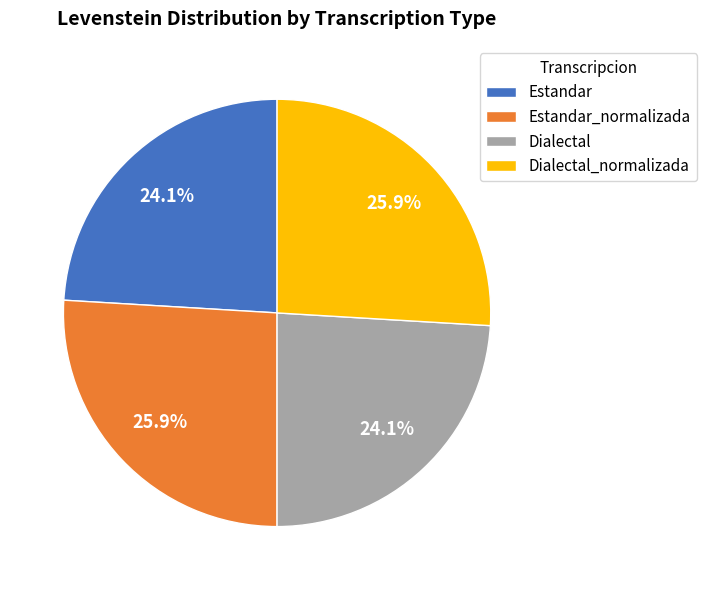

Does any single category account for the majority?

No